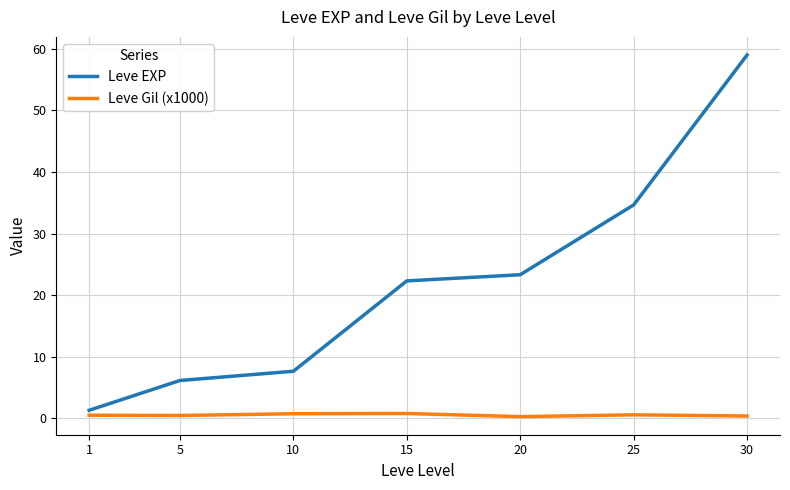

Rank the series by their maximum value, from lowest to highest.

Leve Gil (x1000), Leve EXP